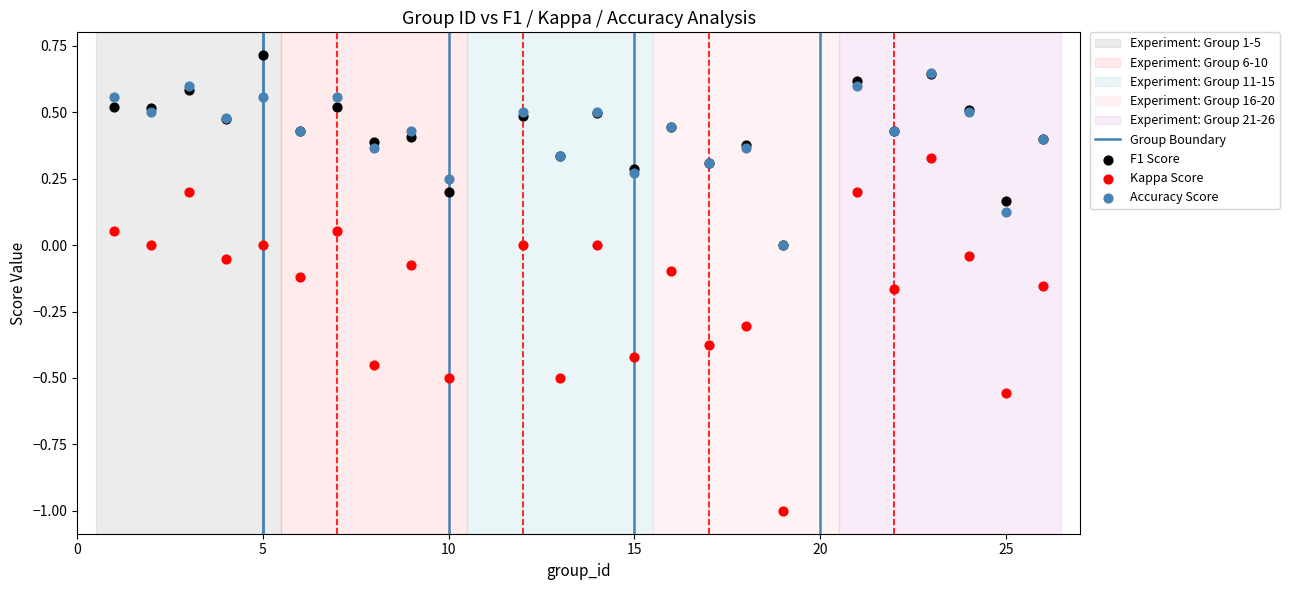

Which series has the widest spread of Y values?

Kappa Score